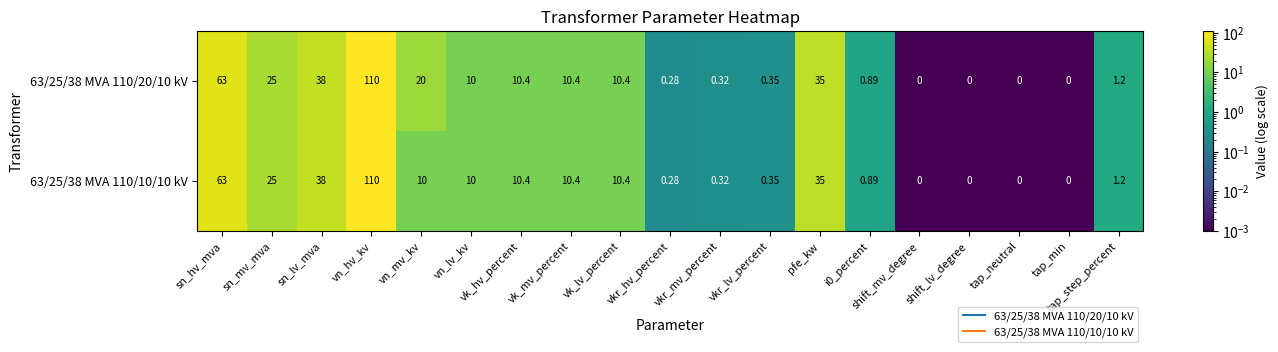

How many series are shown in this chart?

2